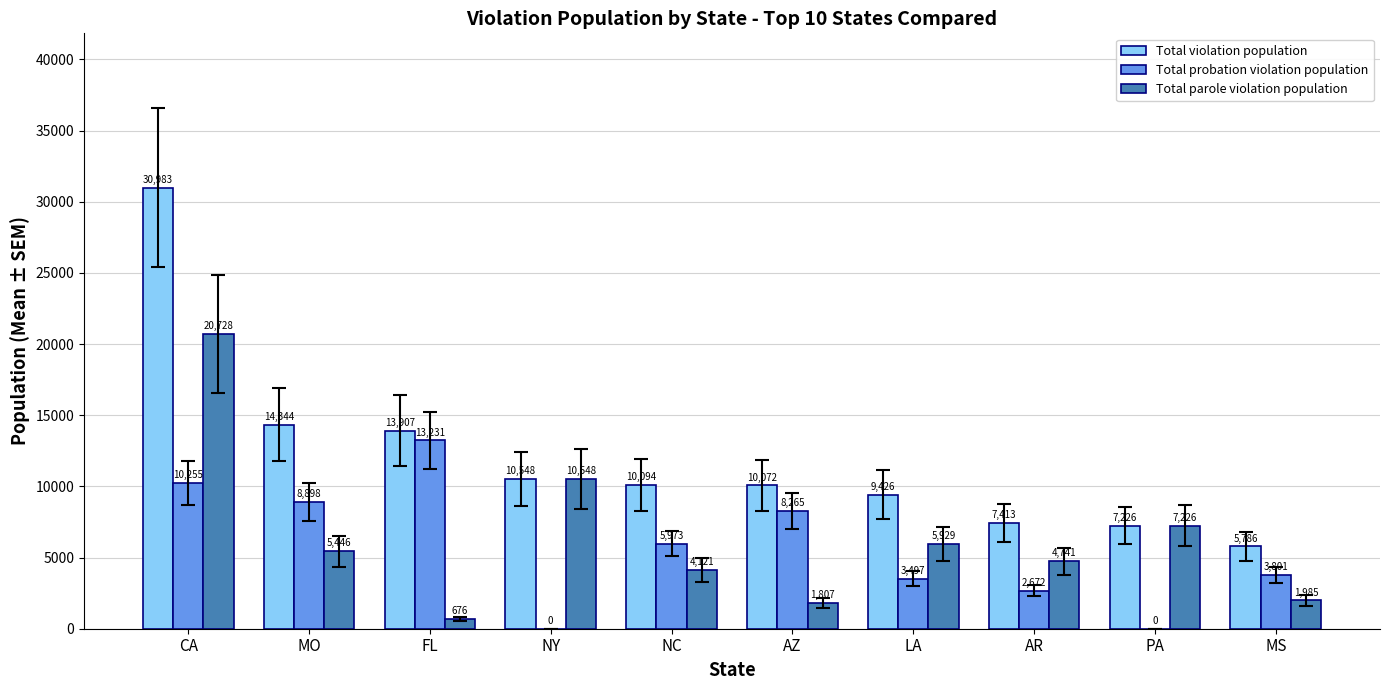

Is it true that Total violation population equals 5786 at MS?

True